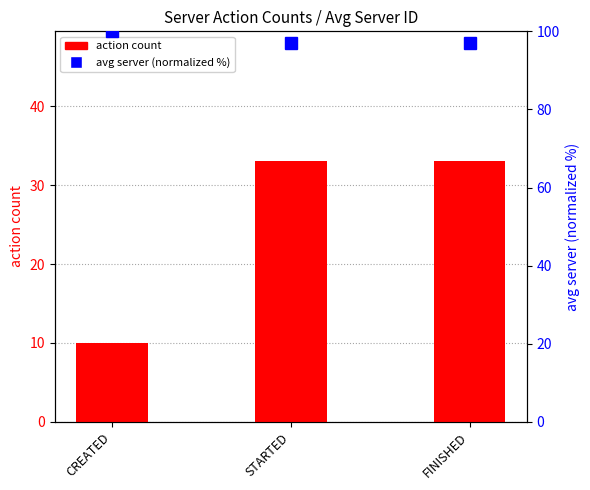

At which category is the sum across all series the highest?

STARTED